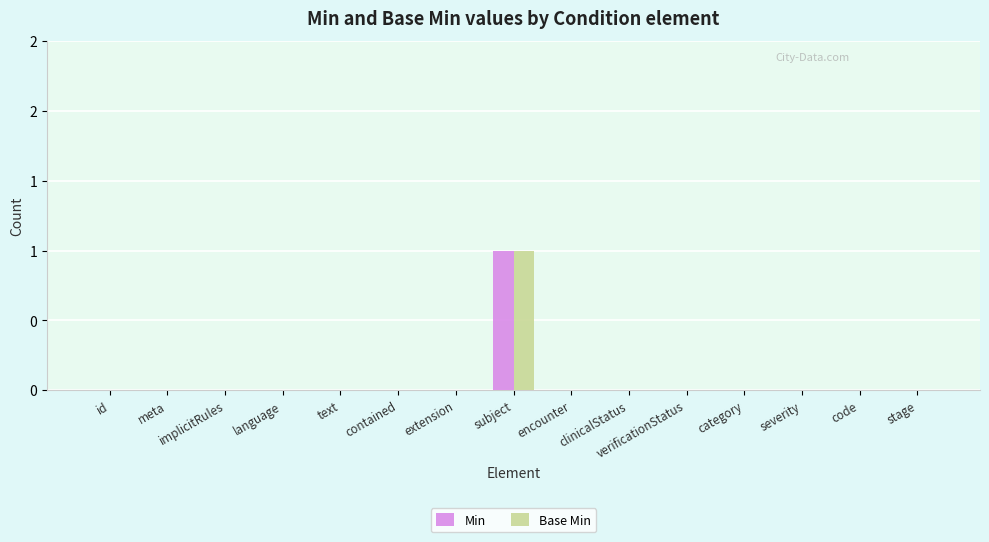

Reading right to left, transcribe all the data shown in this chart.

Min: 0	0	0	0	0	0	0	1	0	0	0	0	0	0	0
Base Min: 0	0	0	0	0	0	0	1	0	0	0	0	0	0	0